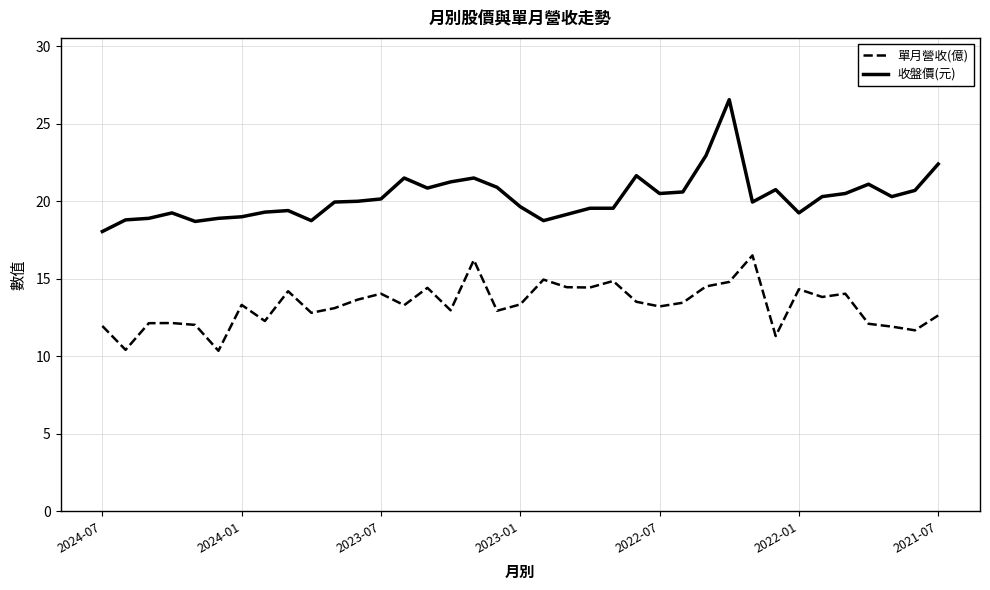

True or false: 收盤價(元) and 單月營收(億) cross at least once.

False